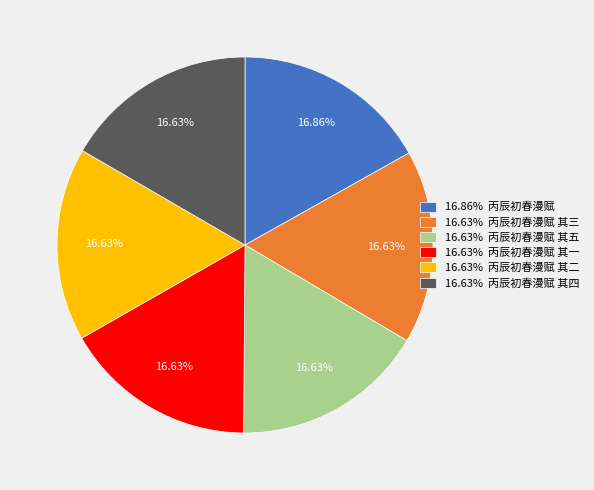

Count the number of slices in the pie.

6